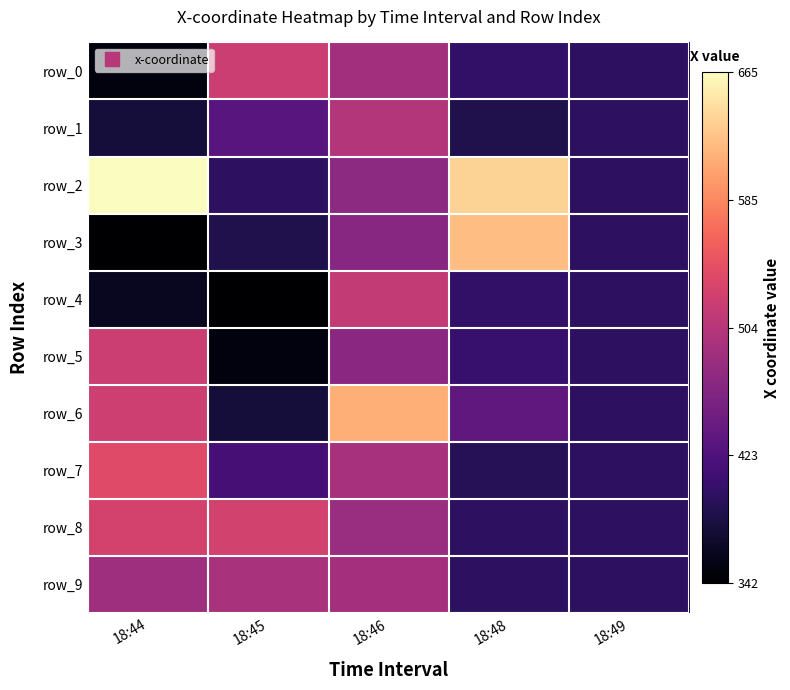

What is the maximum value shown in the chart?

665.2